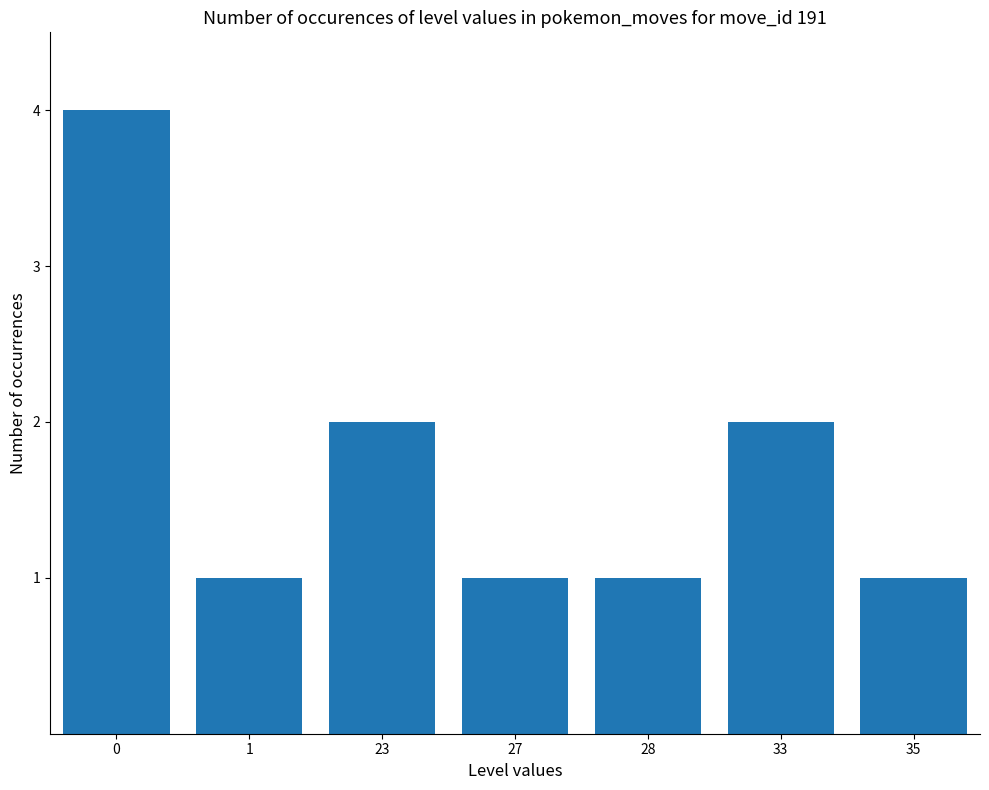

Reading left to right, list all the values displayed in this chart.

4	1	2	1	1	2	1